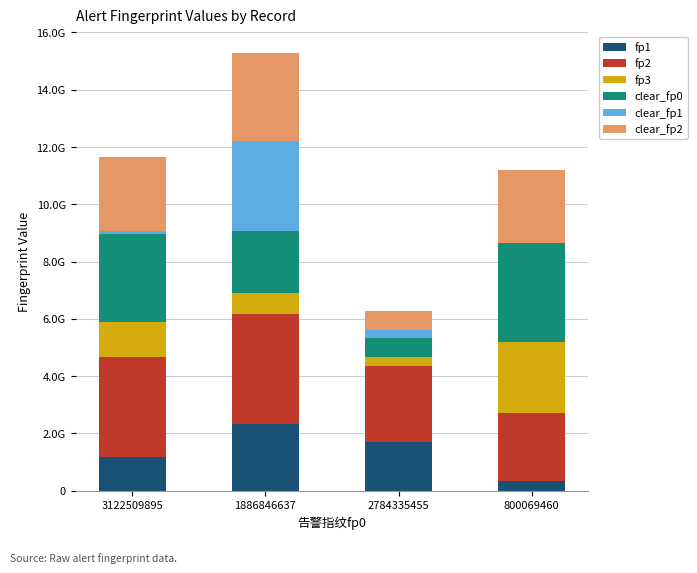

What are all the series names shown in the legend?

fp1, fp2, fp3, clear_fp0, clear_fp1, clear_fp2